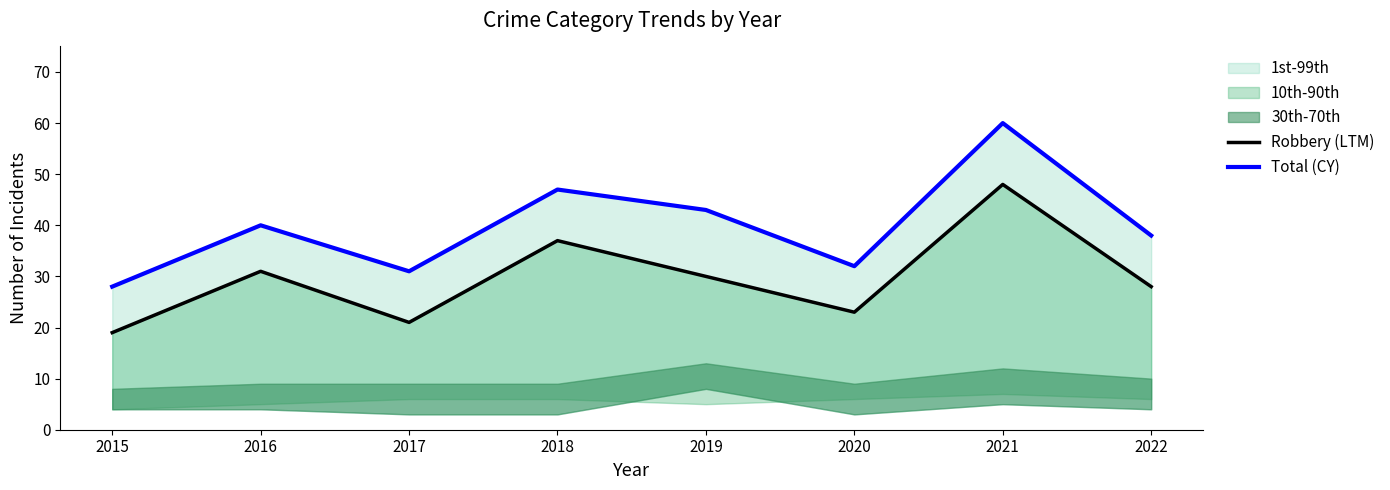

True or false: Total (CY) and Robbery (LTM) cross at least once.

False